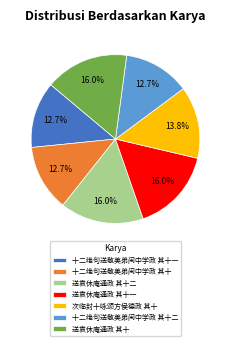

To the nearest percent, what is the combined percentage of 次临封十咏颂方侯德政 其十 and 送袁休庵通政 其十?

30%